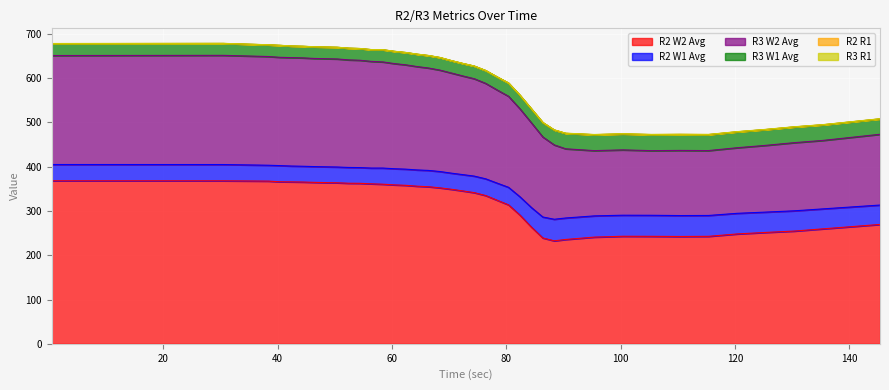

True or false: R2 W1 Avg has more than 2 points higher than both neighbors.

False